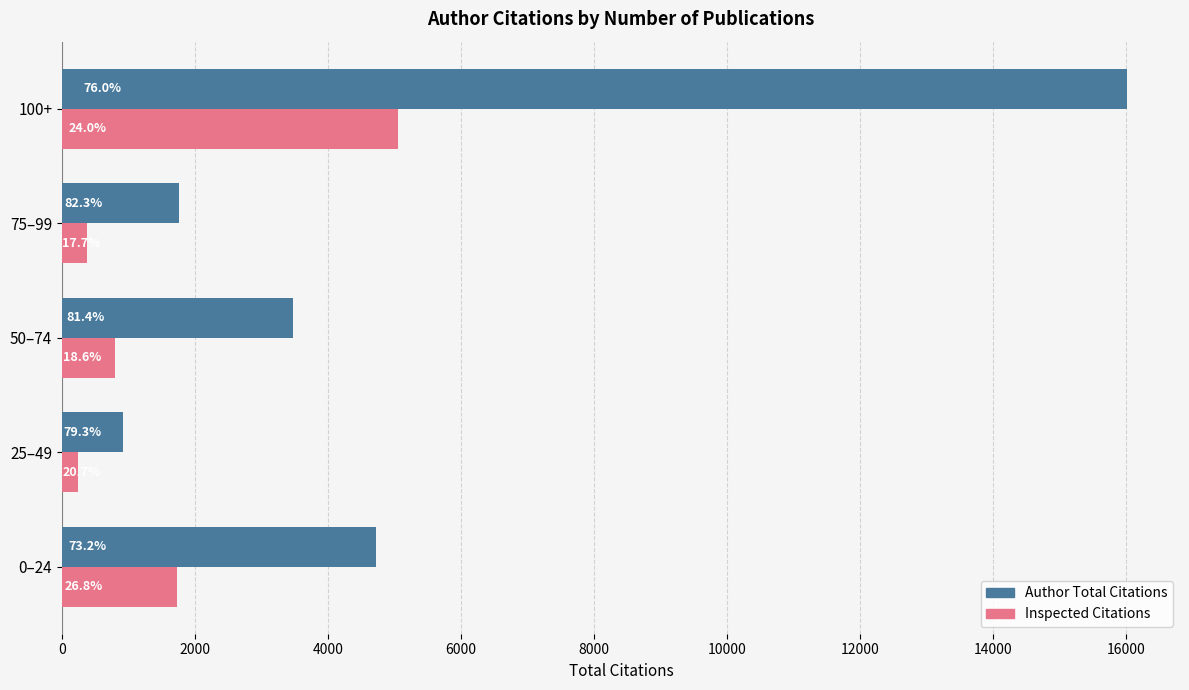

How many groups of bars are there?

5